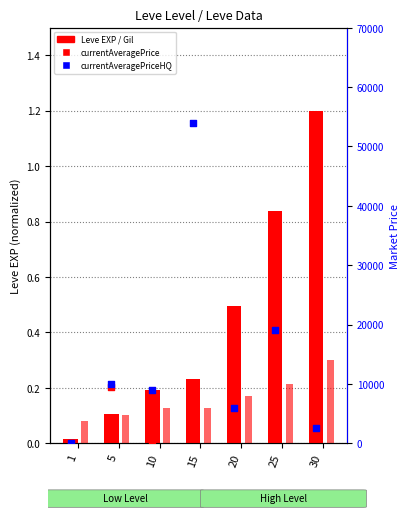

Which series reaches the maximum Y coordinate?

currentAveragePriceHQ